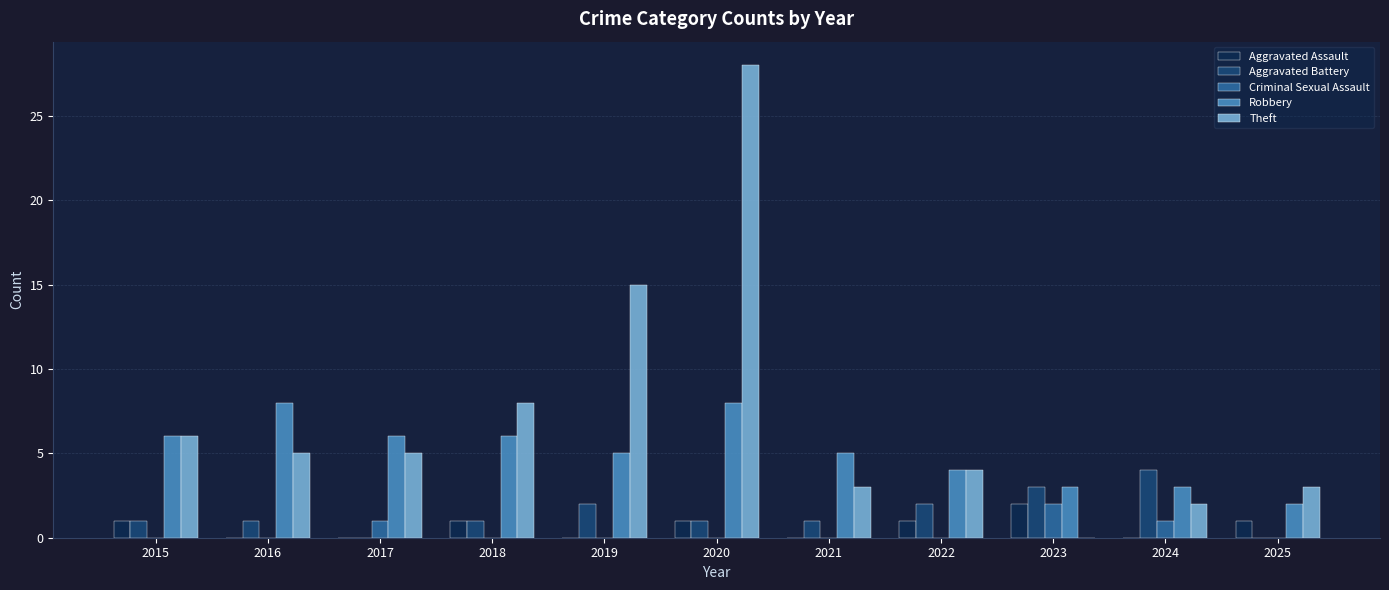

Count the Criminal Sexual Assault values in the range 0 to 1.

10